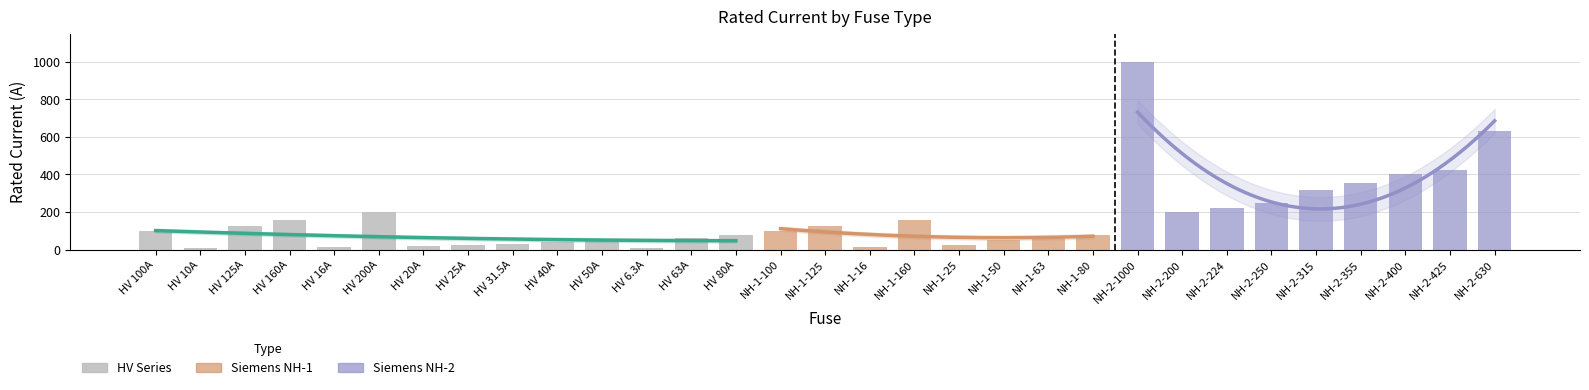

What is the sum of the values at NH-2-400 and HV 25A?

425.0